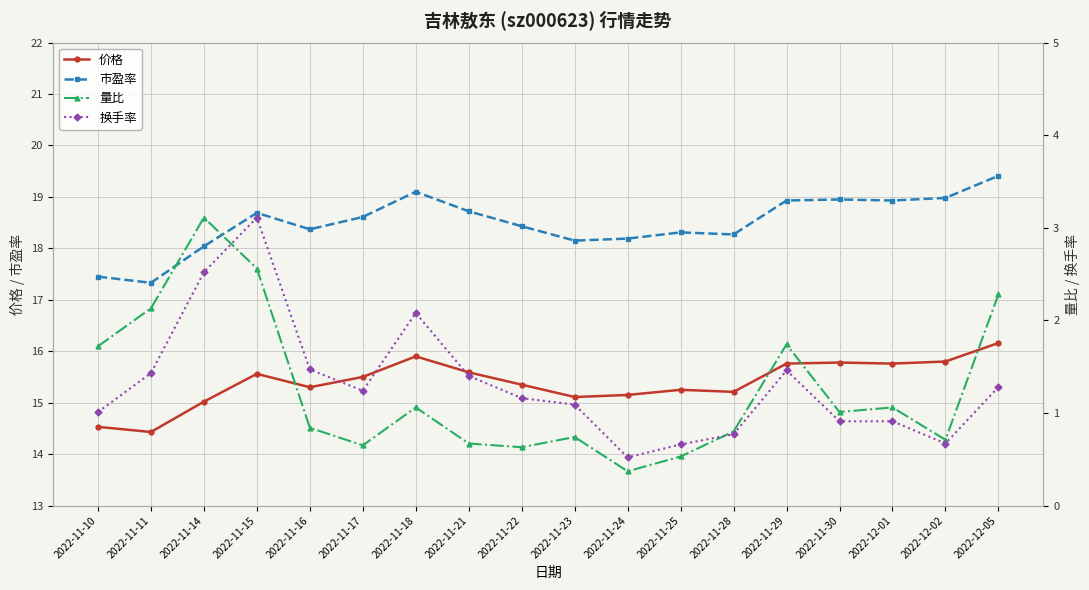

Is this an area chart (filled region under the line)?

No